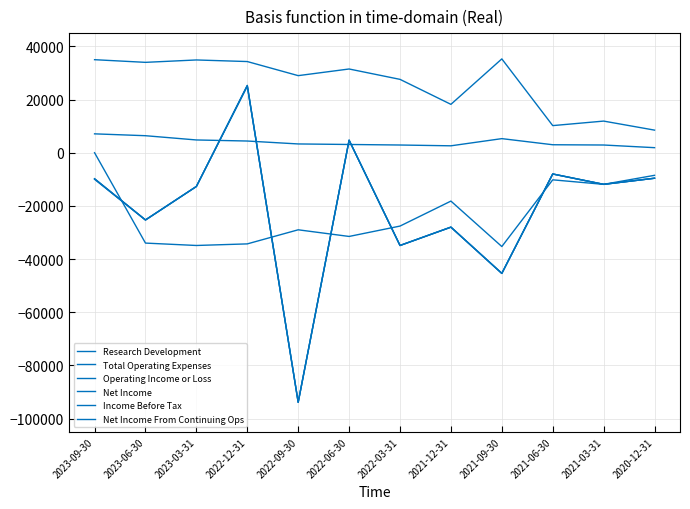

Does the chart display data point markers on the line(s)?

No